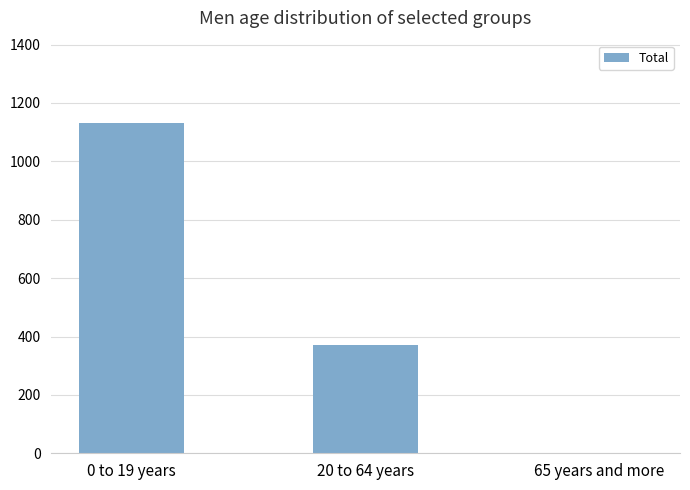

How many distinct data groups are displayed?

1